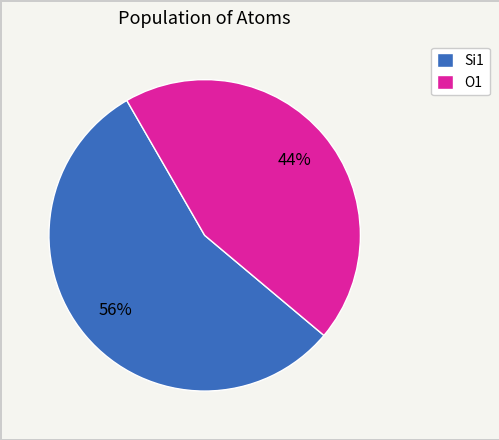

To the nearest percent, what is the combined percentage of O1 and Si1?

100%